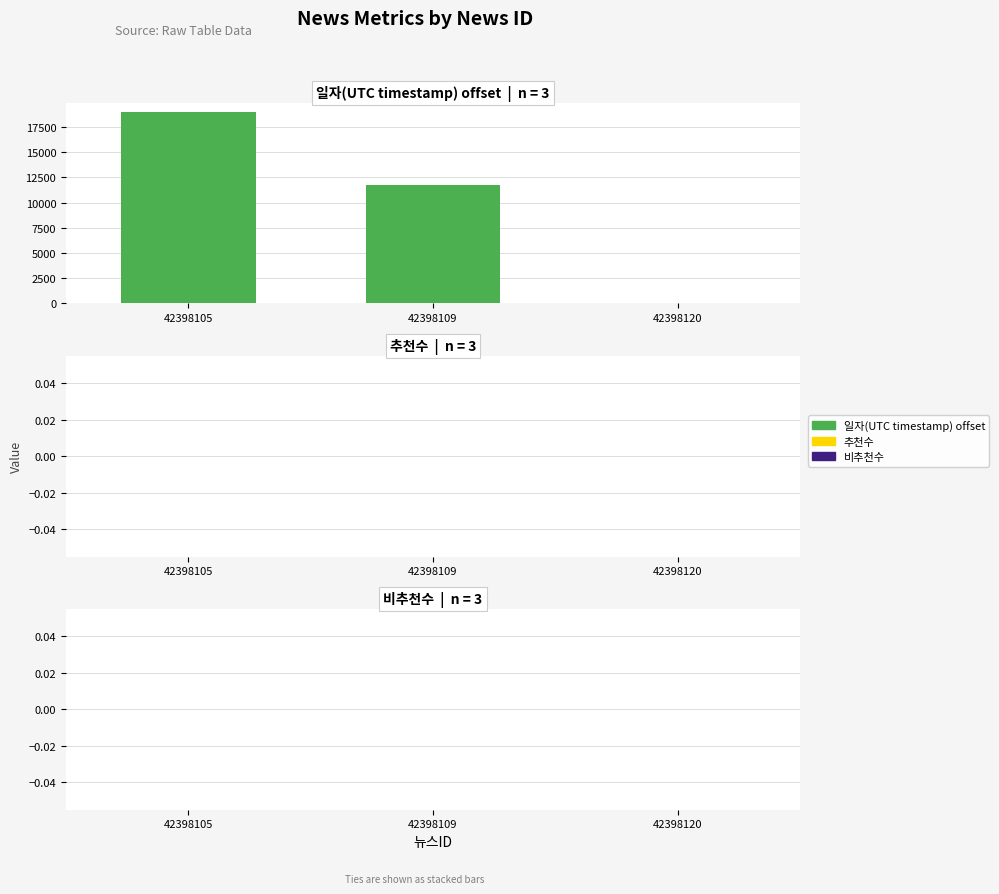

Are the bars horizontal?

No